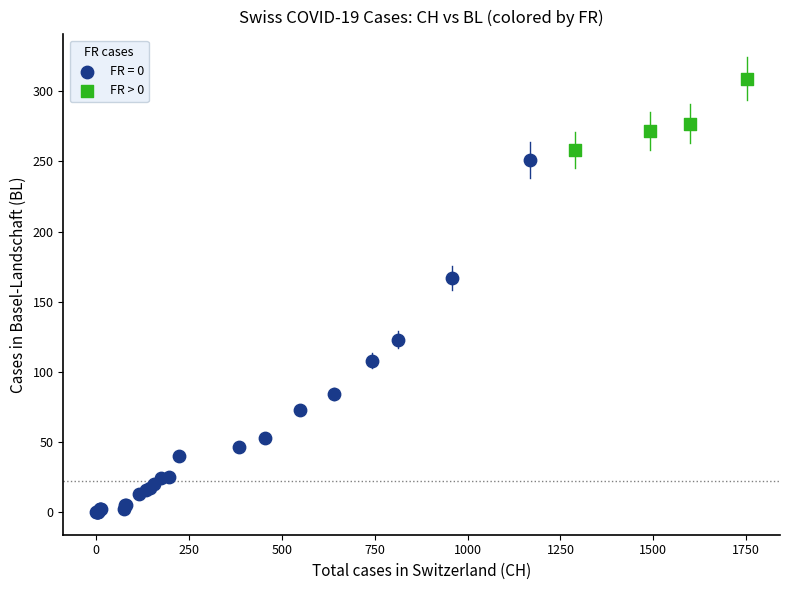

Which series contains the lowest Y value?

FR = 0